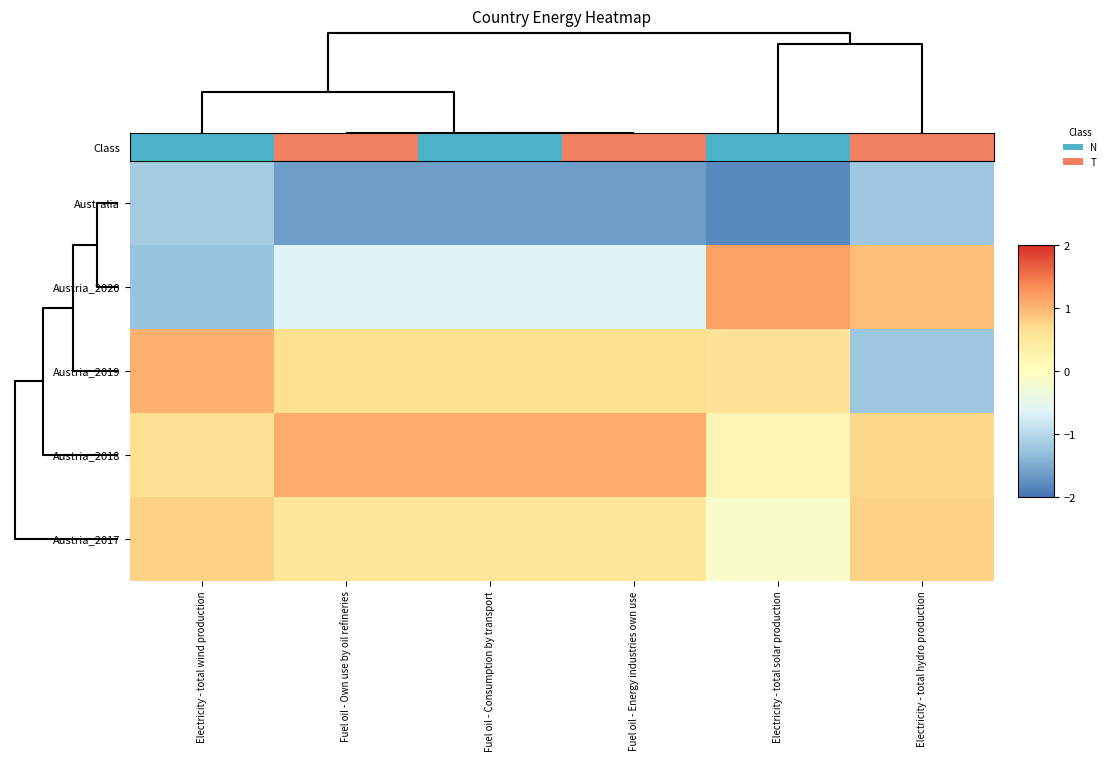

At which category is the sum across all series the highest?

Electricity - total solar production